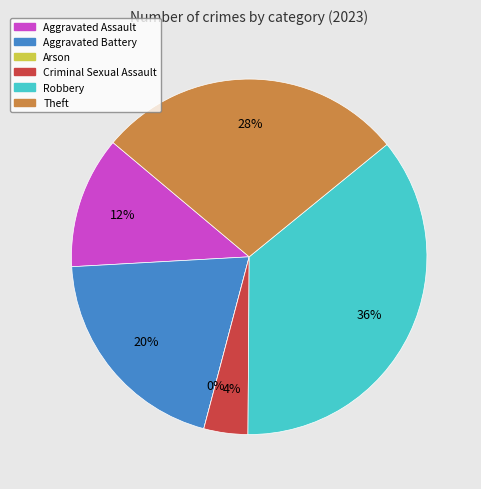

What percentage do Robbery and Aggravated Assault together represent?

48.0%